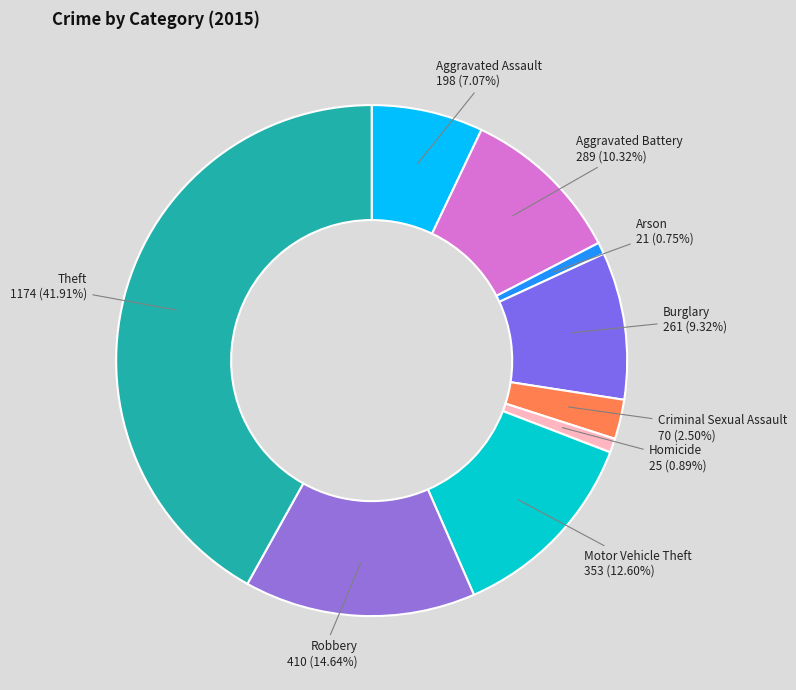

Is it true that Robbery is 7% of the pie?

False